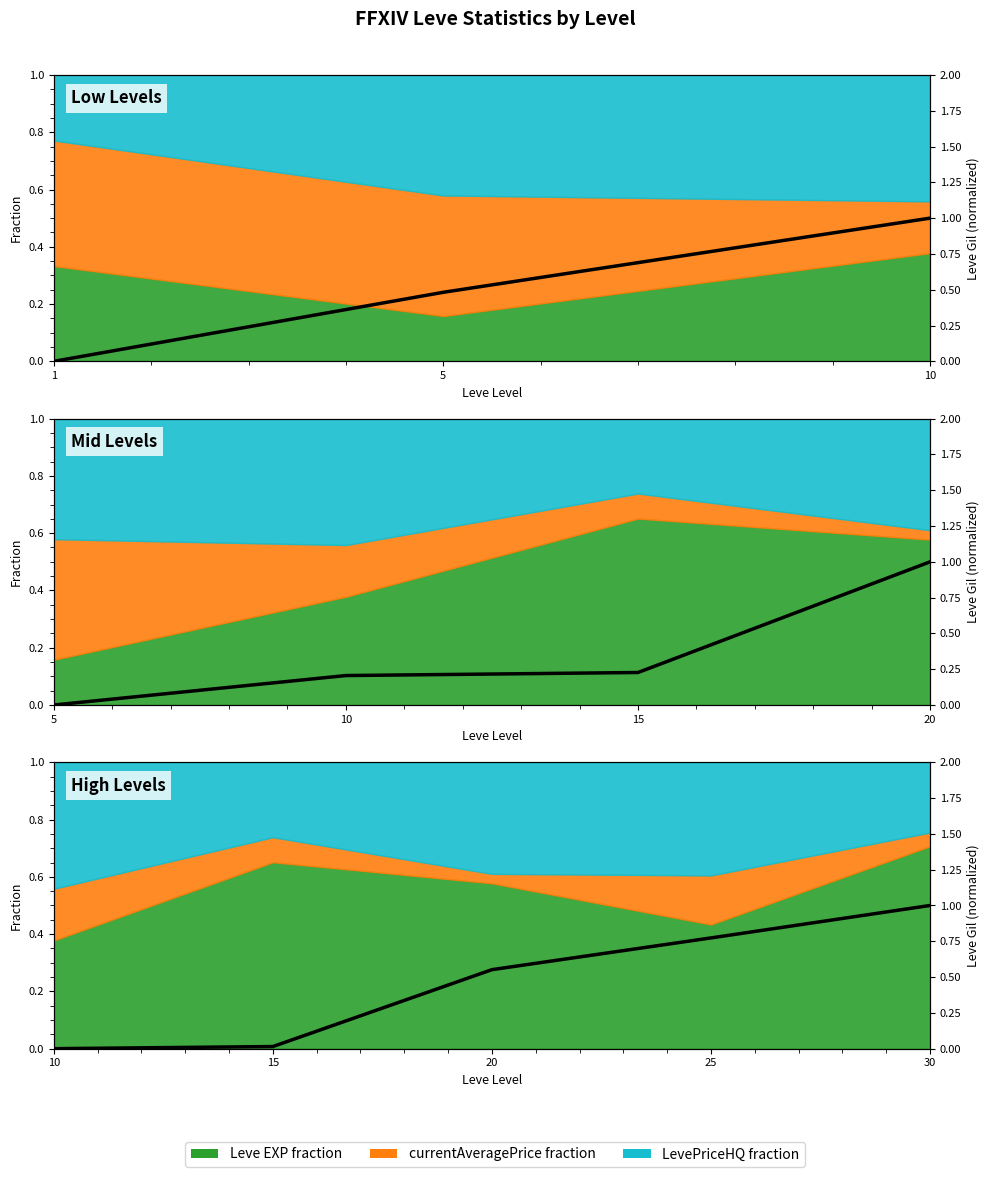

What is the difference between the maximum and minimum values?

1.0